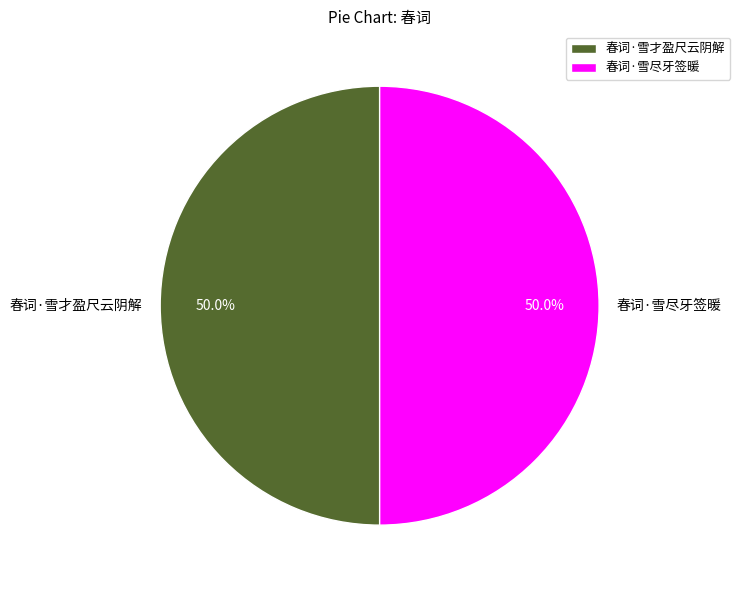

To the nearest percent, what is the average slice percentage?

50%